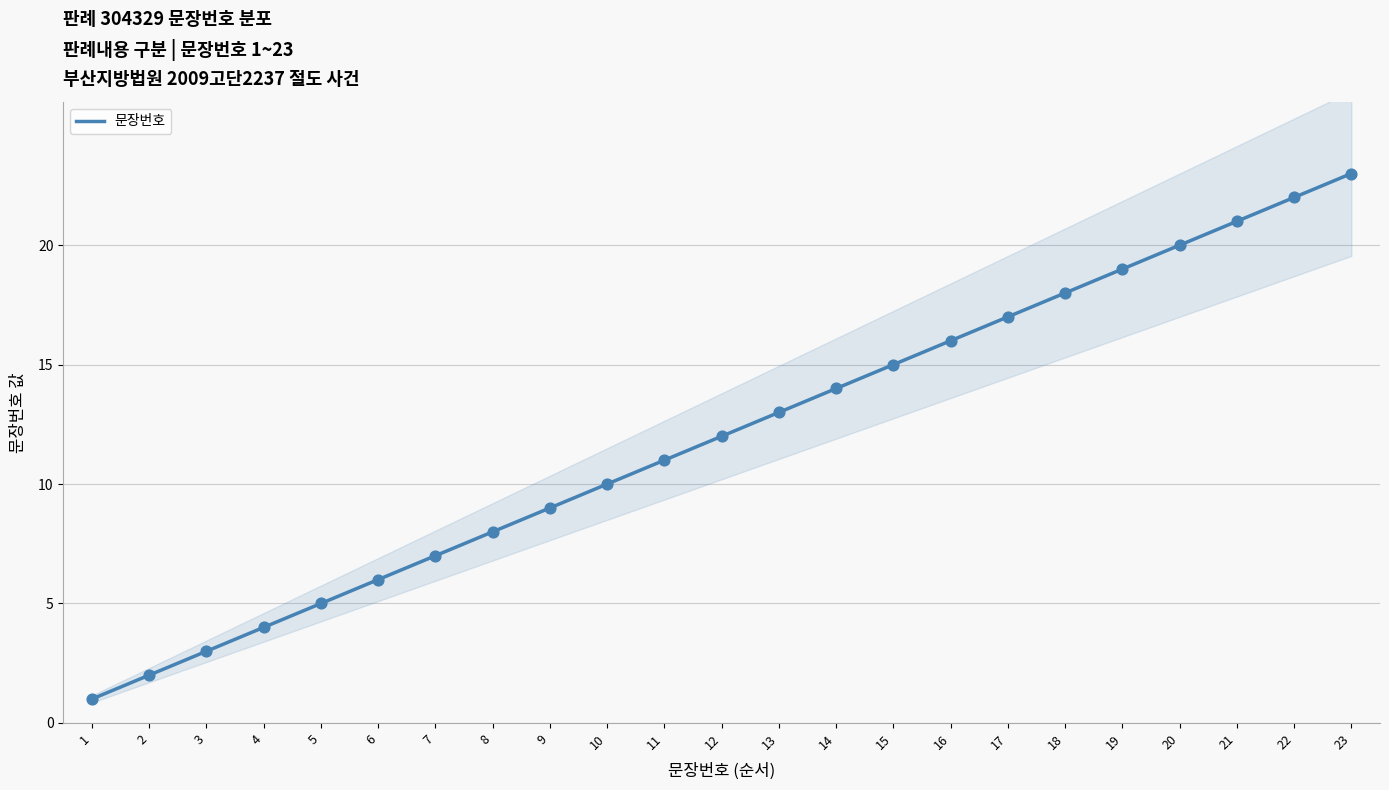

Approximately how many times larger is the value at 22 compared to 17?

1.3